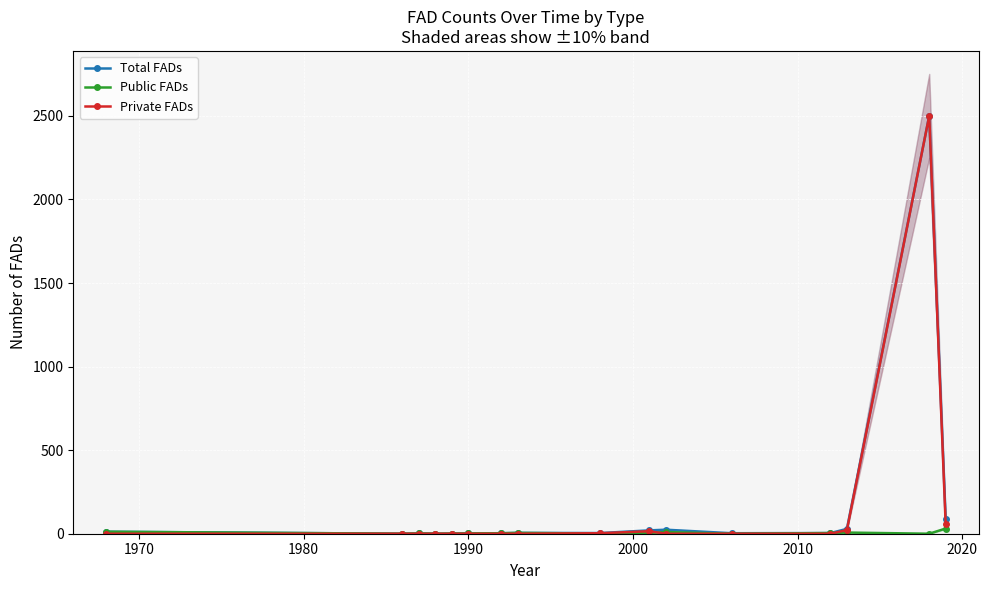

What is the highest value of the Private FADs series?

2500